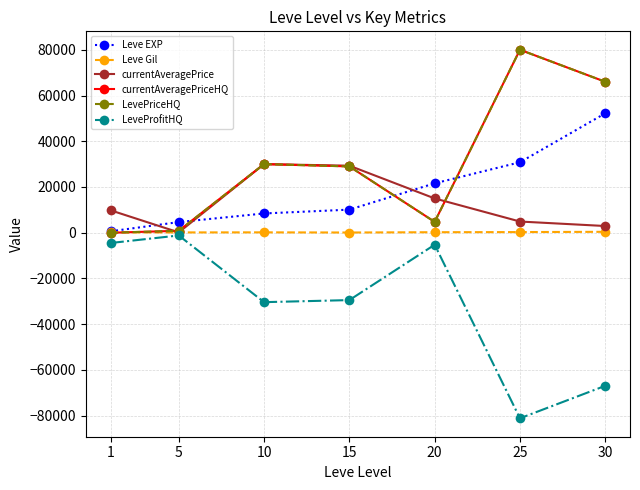

What is the spread (max minus min) of values at 30?

132920.0